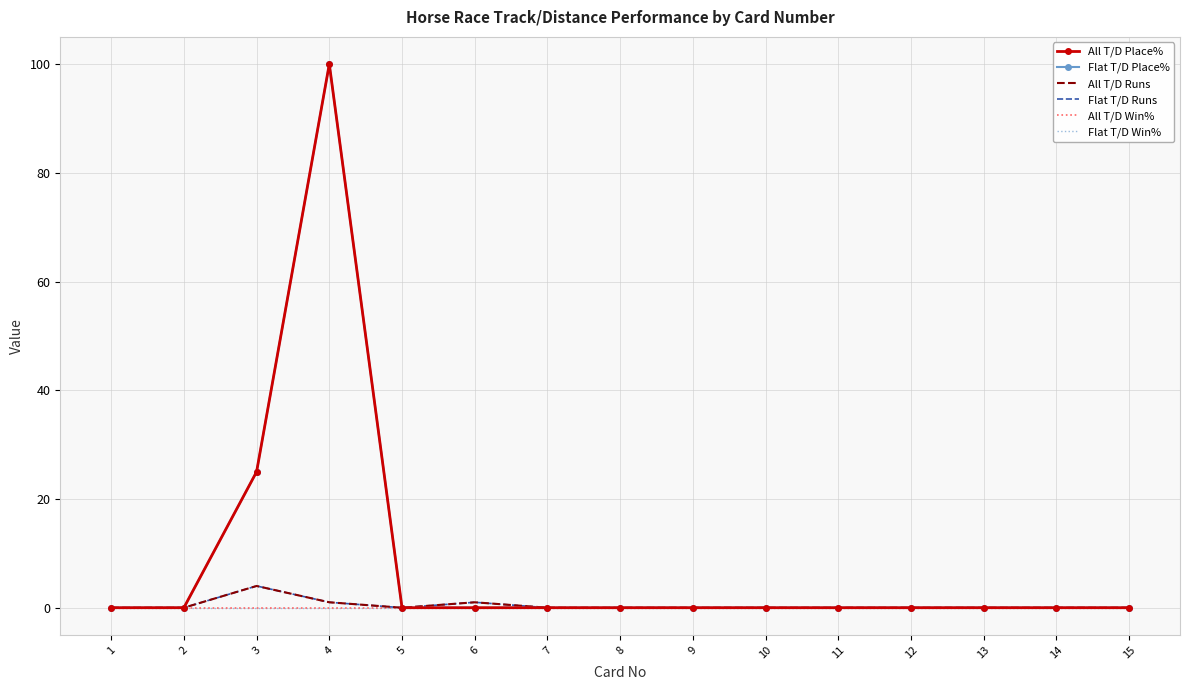

Which series has the largest total across all categories?

All T/D Place%